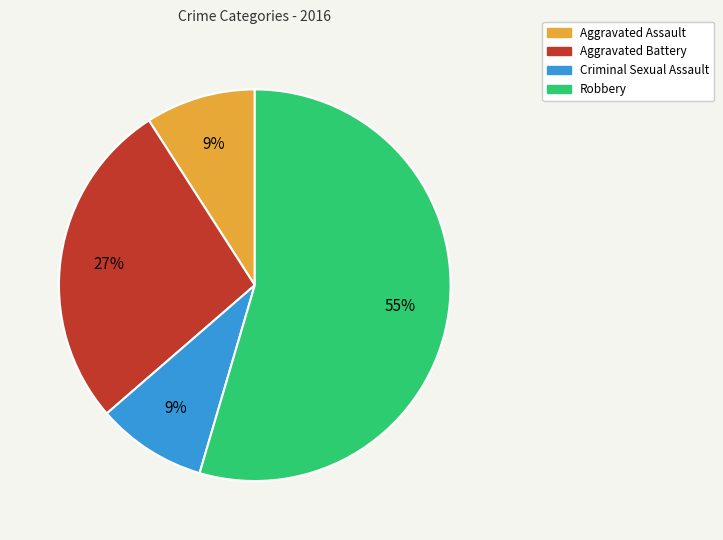

Count the number of slices in the pie.

4